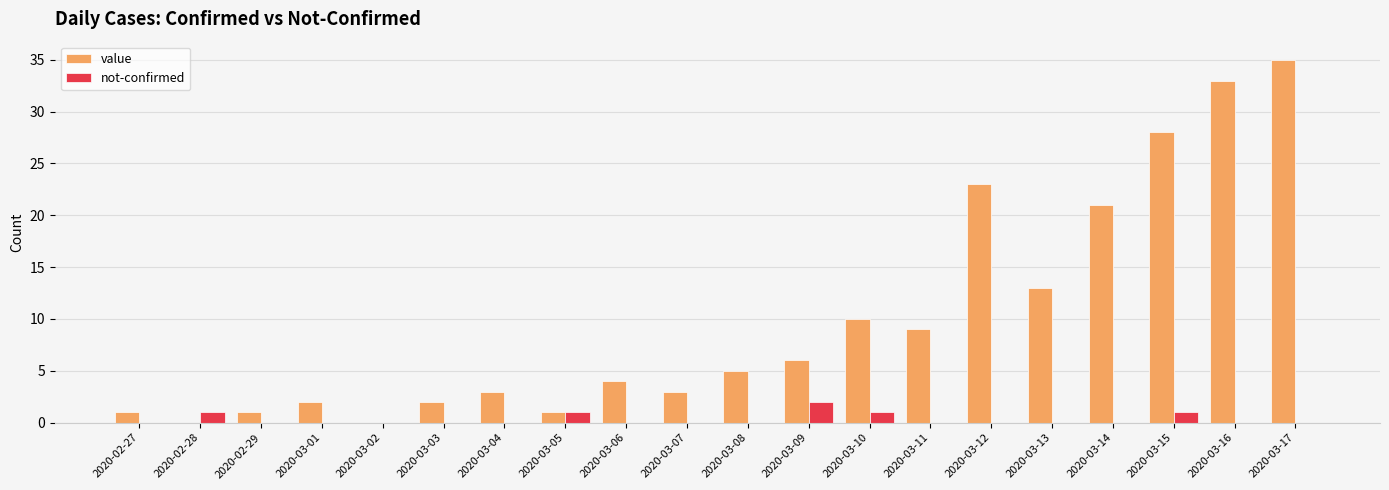

What is the sum of the not-confirmed values at 2020-03-10 and 2020-03-15?

2